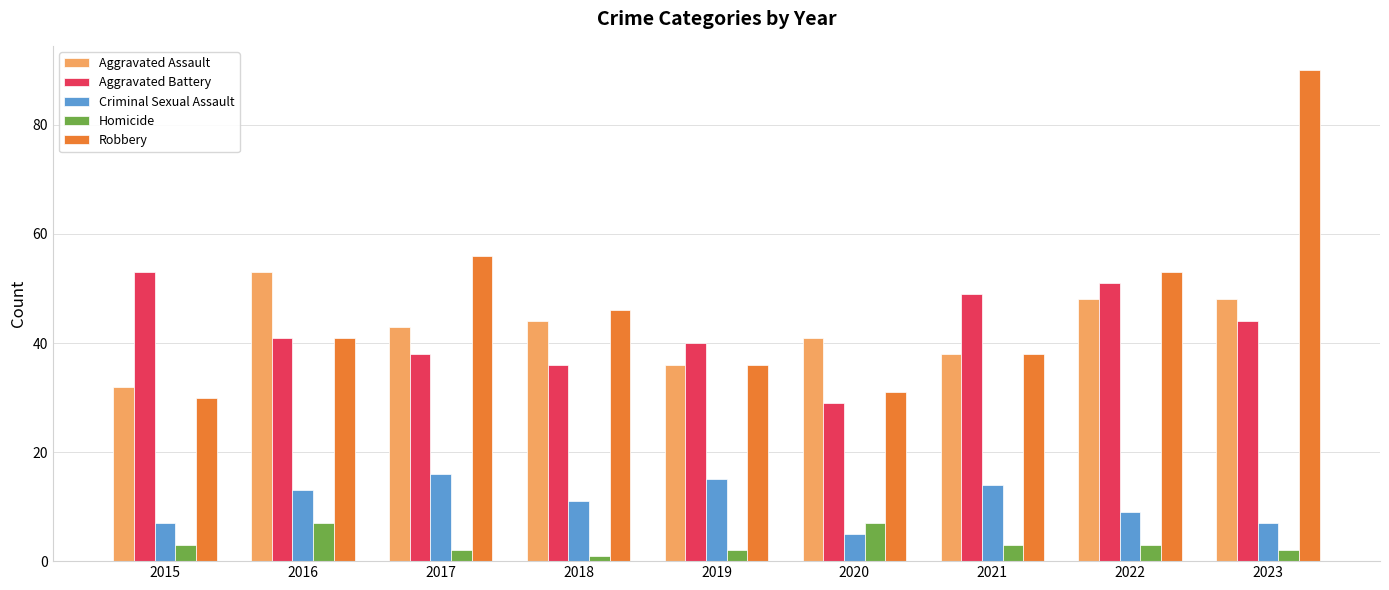

The value of Aggravated Battery at 2017 is 20. True or false?

False